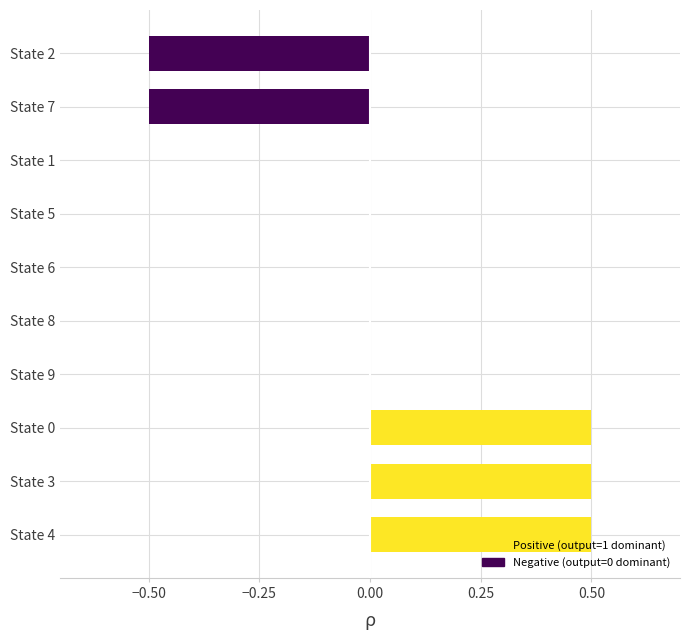

What is the average value?

0.1